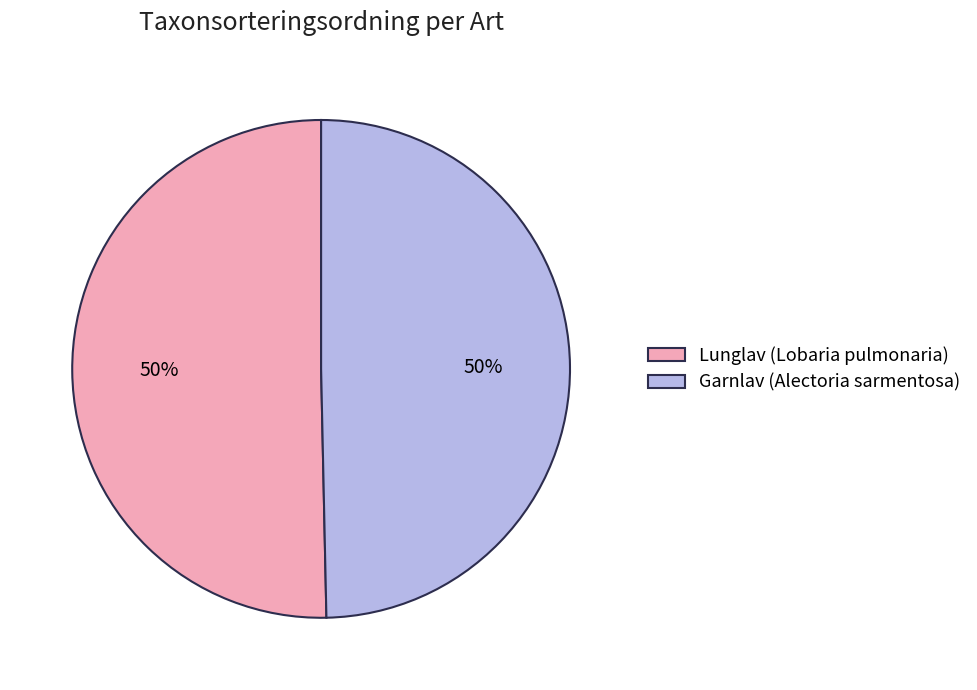

To the nearest percent, what portion does Lunglav (Lobaria pulmonaria) represent?

50%